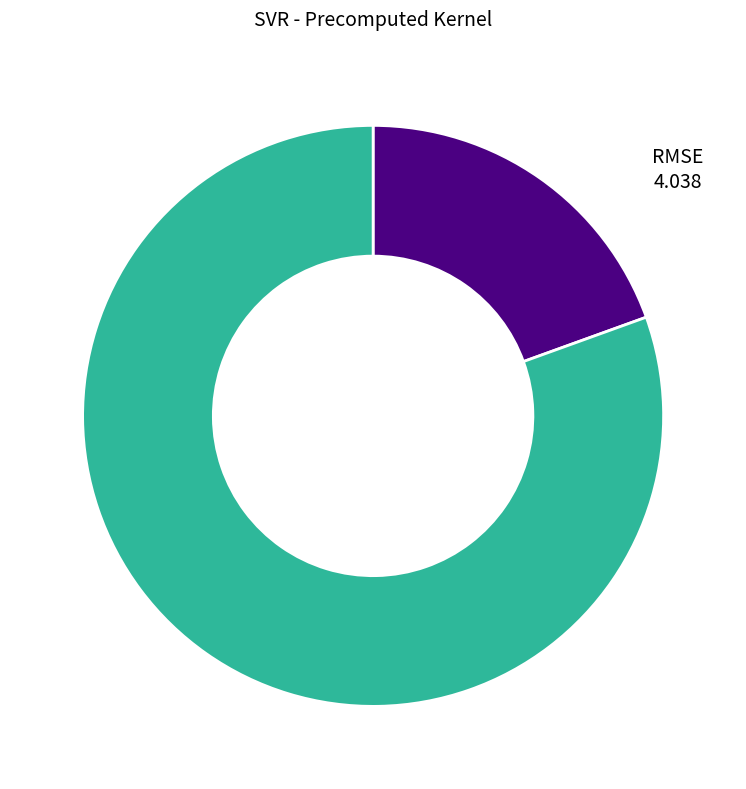

Do RMSE and R-squared together represent more than half of the pie?

Yes